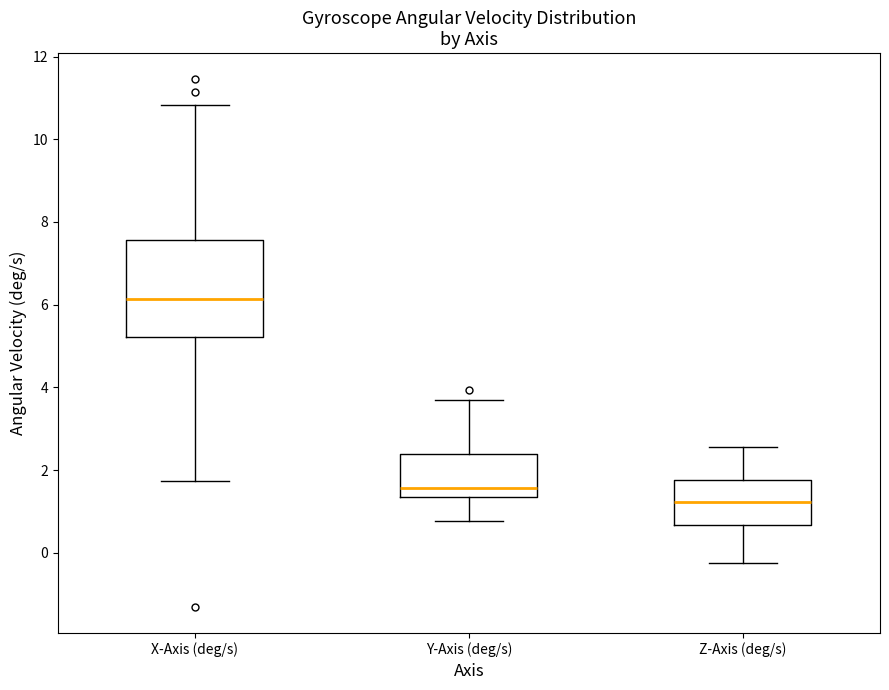

Which box has the highest median line?

X-Axis (deg/s)